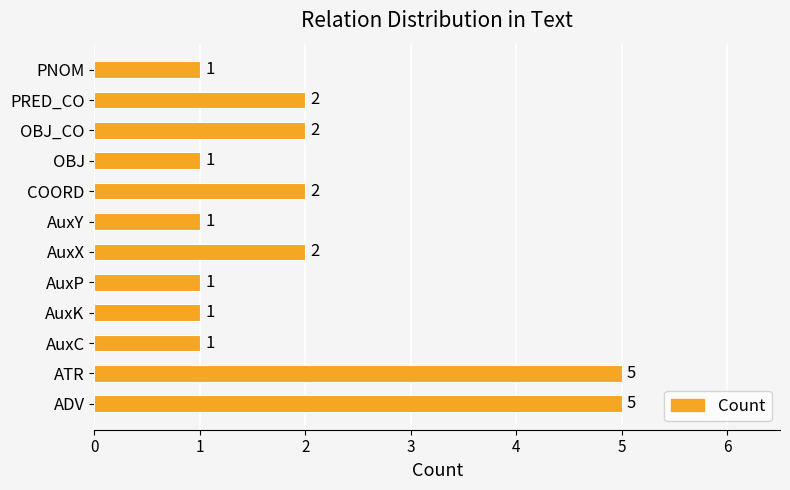

What is the average value?

2